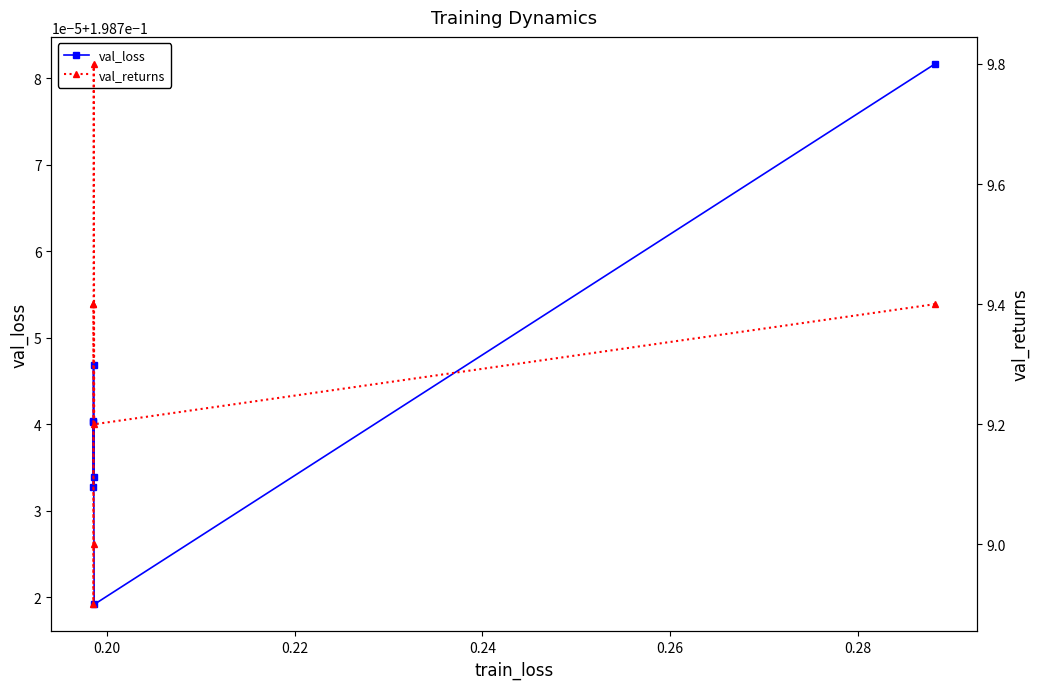

What is the maximum value shown in the chart?

9.8